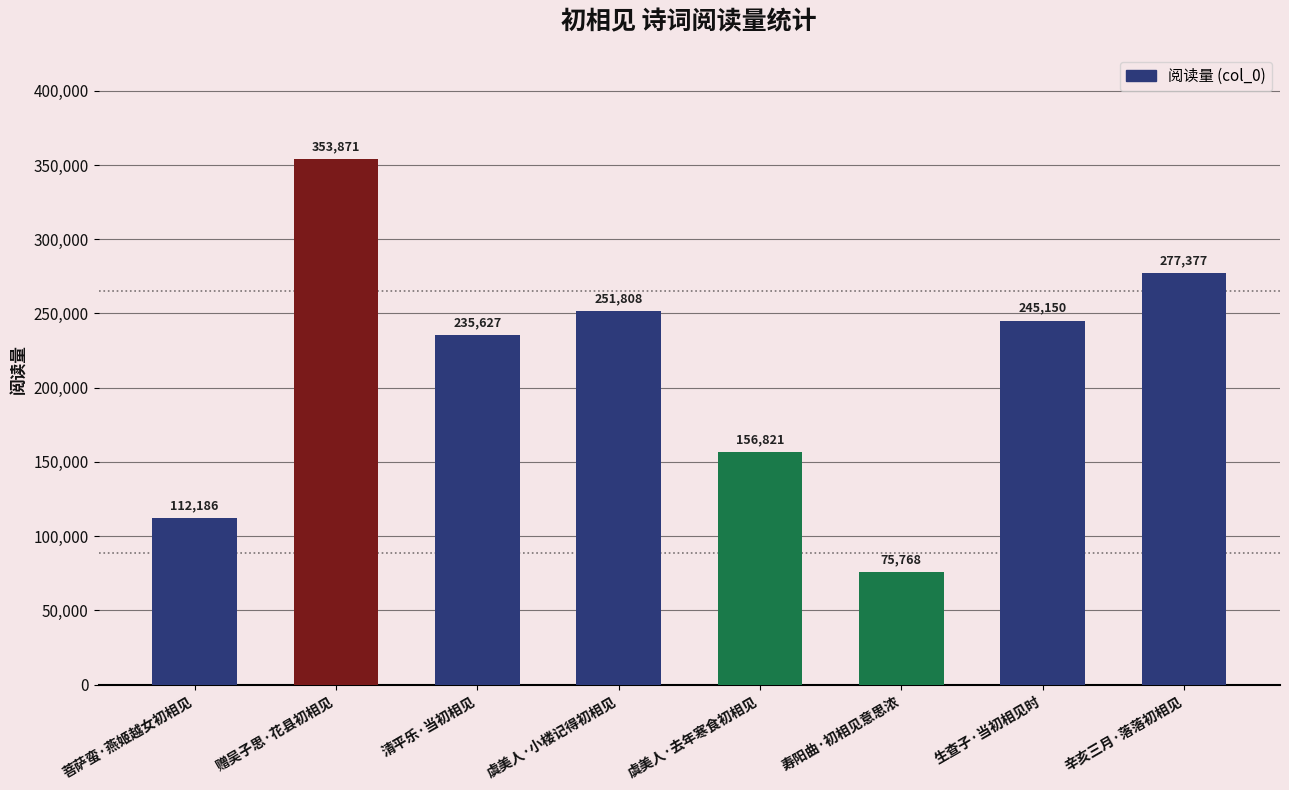

Rank the categories by value from lowest to highest.

寿阳曲·初相见意思浓, 菩萨蛮·燕姬越女初相见, 虞美人·去年寒食初相见, 清平乐·当初相见, 生查子·当初相见时, 虞美人·小楼记得初相见, 辛亥三月·落落初相见, 赠吴子思·花县初相见